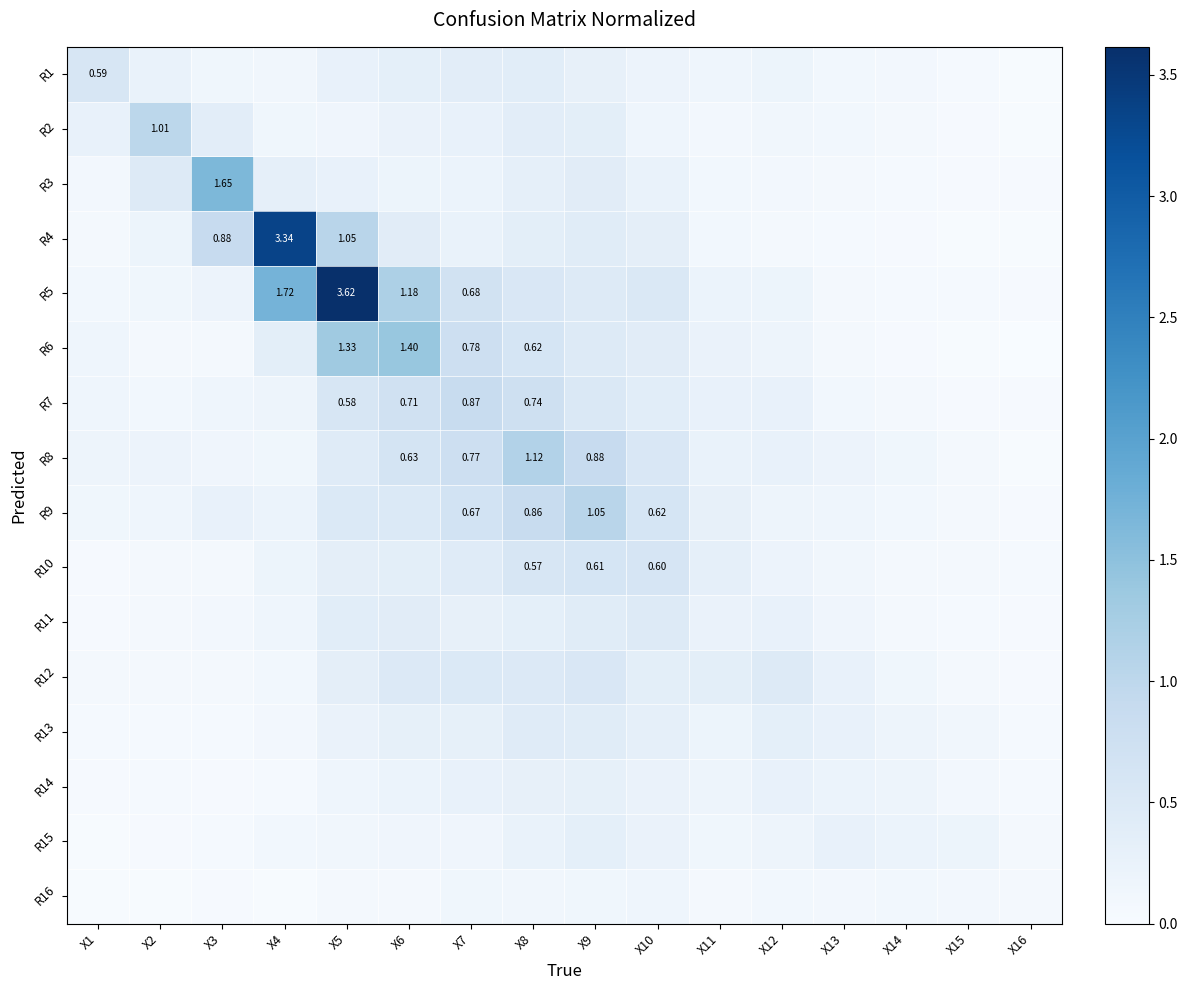

How many series are shown in this chart?

16